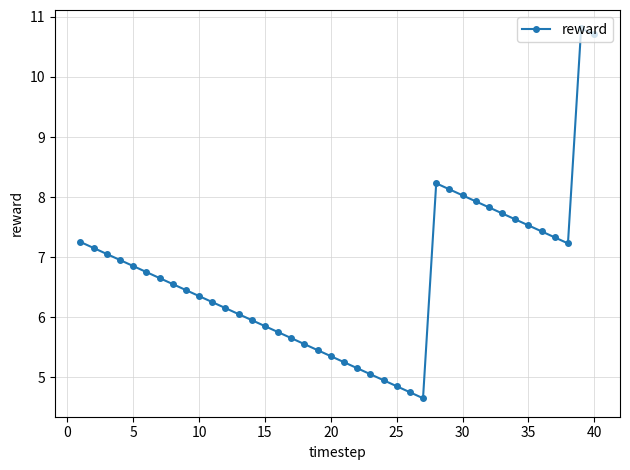

What is the sum of all values?

267.3